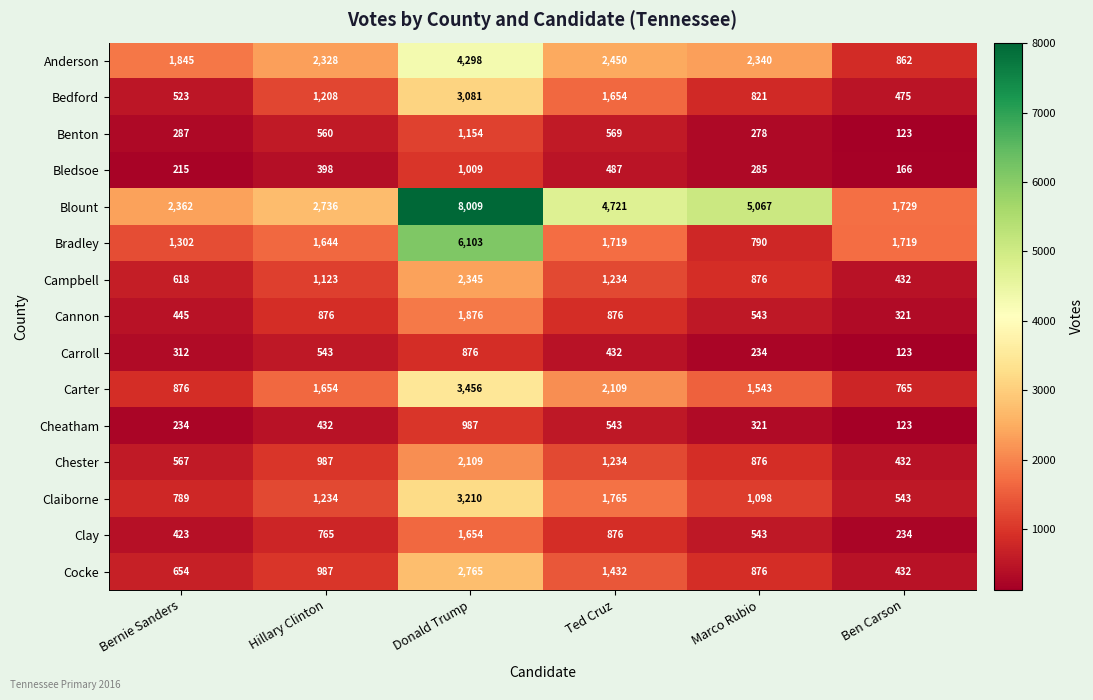

What is the difference between the highest and lowest values at Donald Trump?

7133